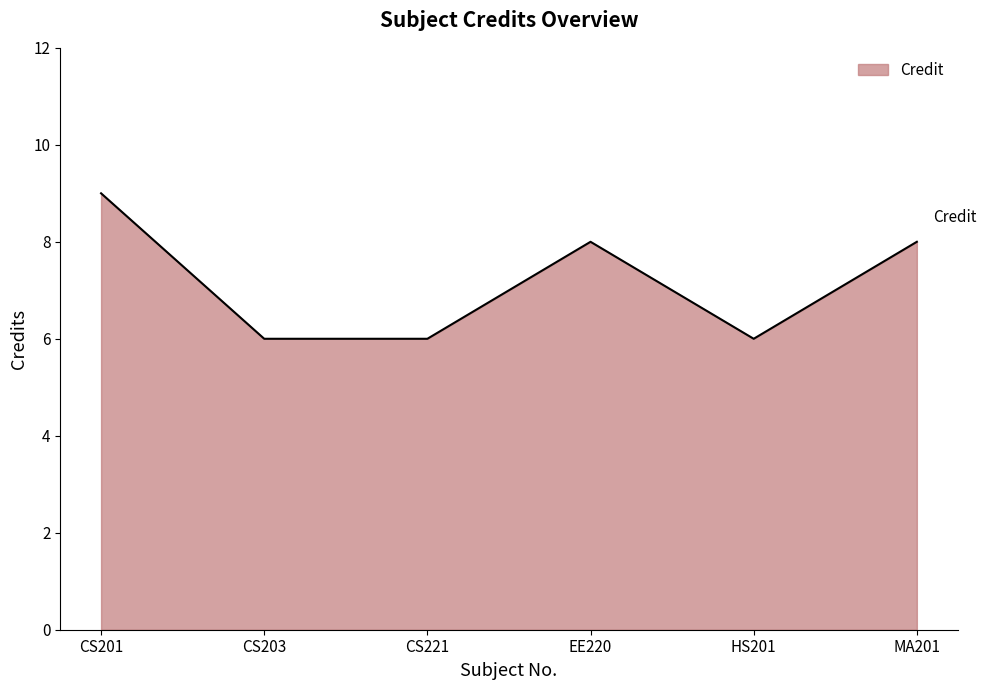

Count the number of categories in the chart.

6